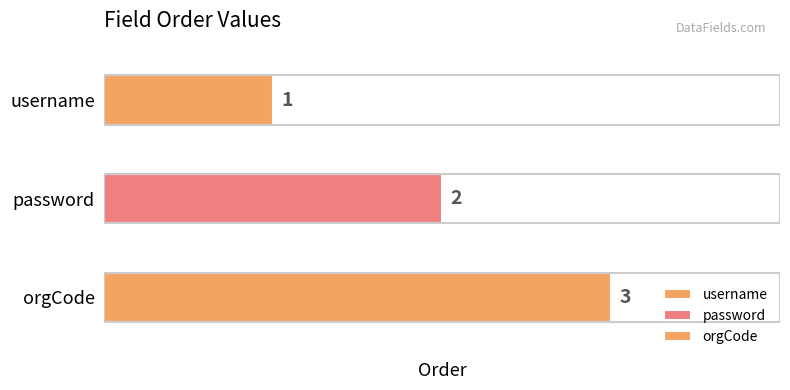

Is it true that the value at orgCode is 1?

False